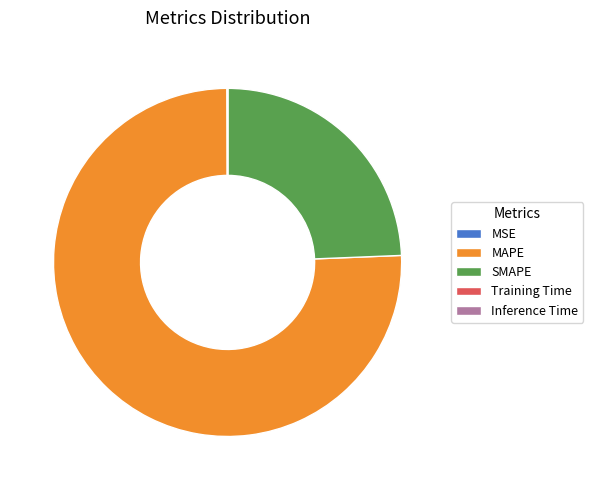

What is the ratio of the value at SMAPE to the value at MAPE?

0.3